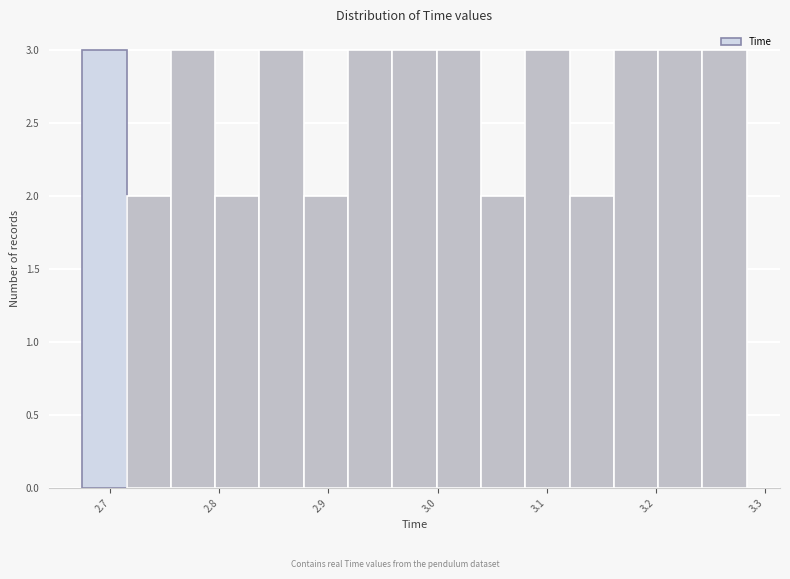

What is the height of the bar covering 3.20 to 3.24 on the x-axis? Neither the bar edges nor the heights are printed on the chart, so give them approximately, as read against the axes.

3